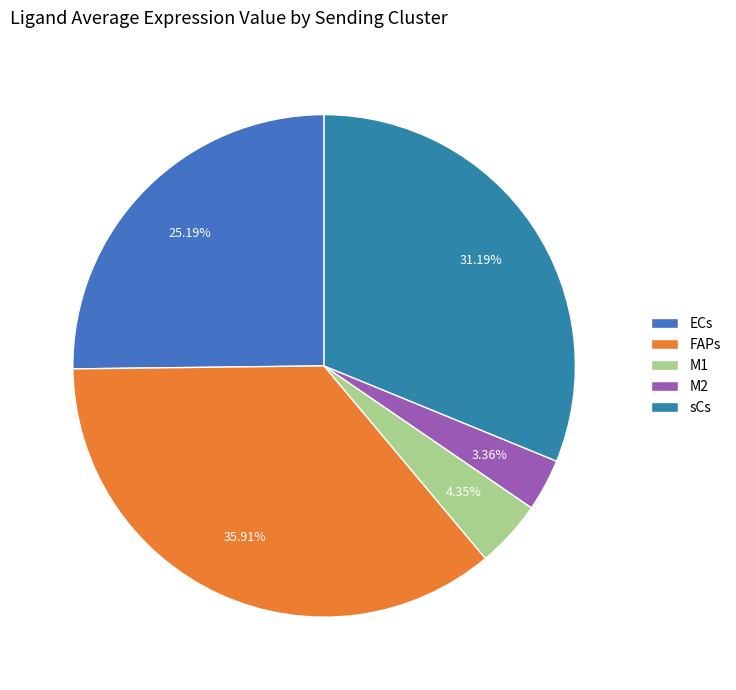

To the nearest percent, what portion does M2 represent?

3%